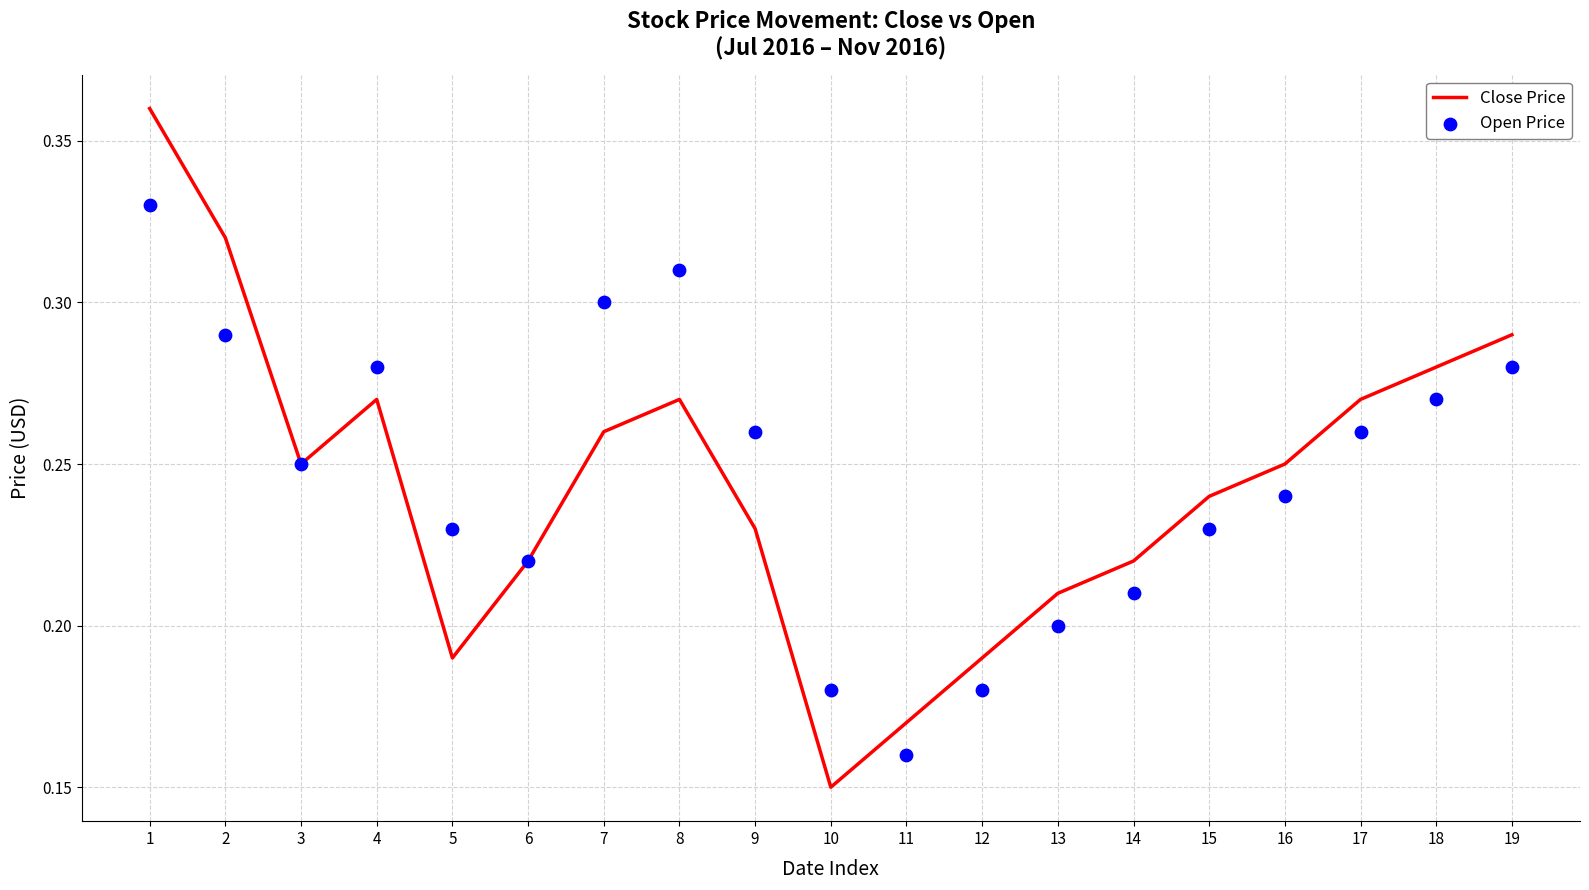

At how many categories does at least one series exceed 0?

19